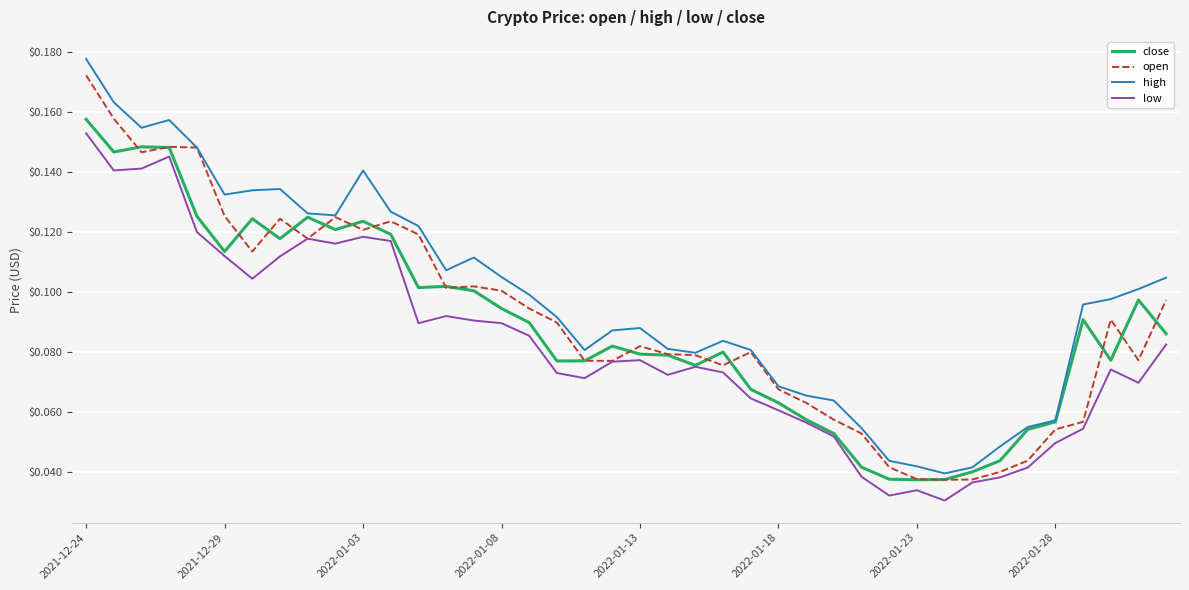

Which series has the largest total across all categories?

high